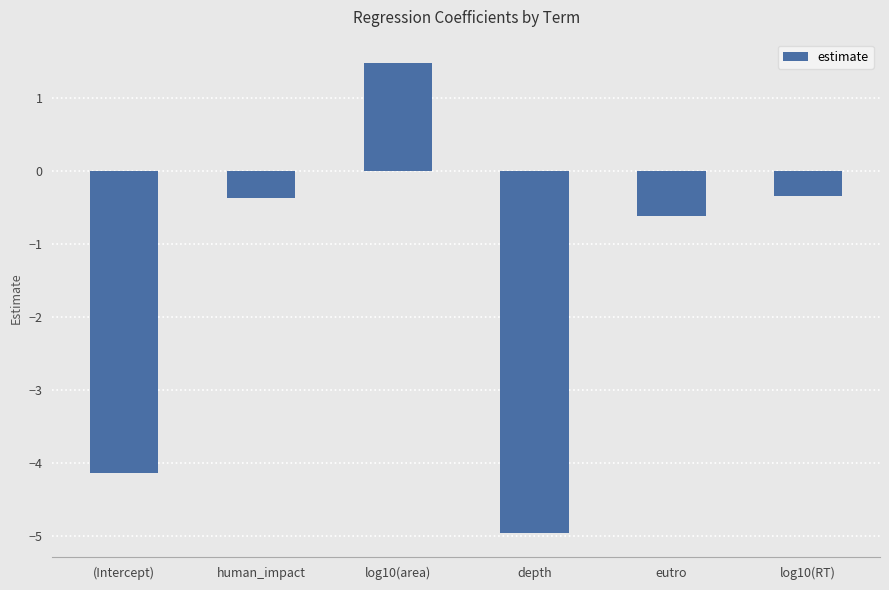

What position from the right is eutro?

2